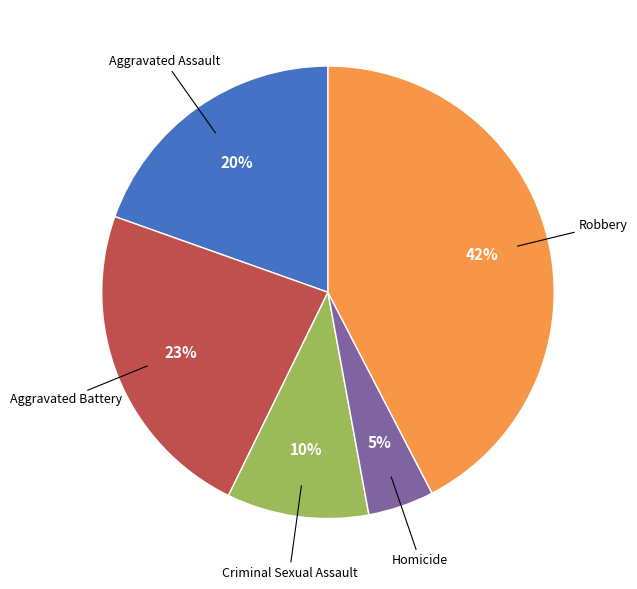

Is there a majority slice in this chart?

No